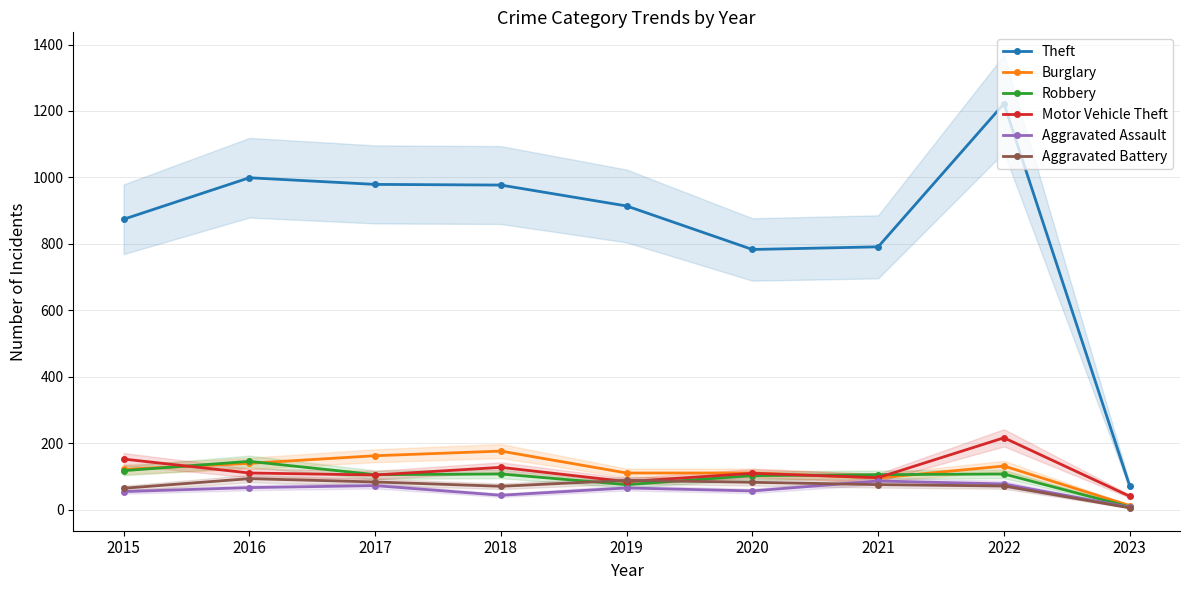

What is the difference between the second highest and second lowest values in the Motor Vehicle Theft series?

68